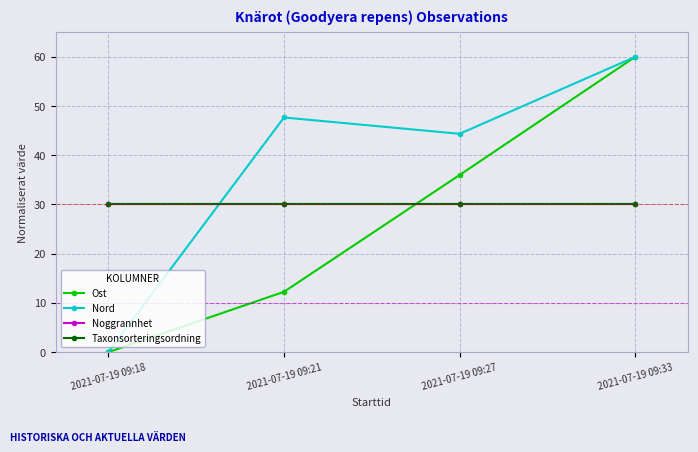

Does the chart have visible grid lines?

Yes